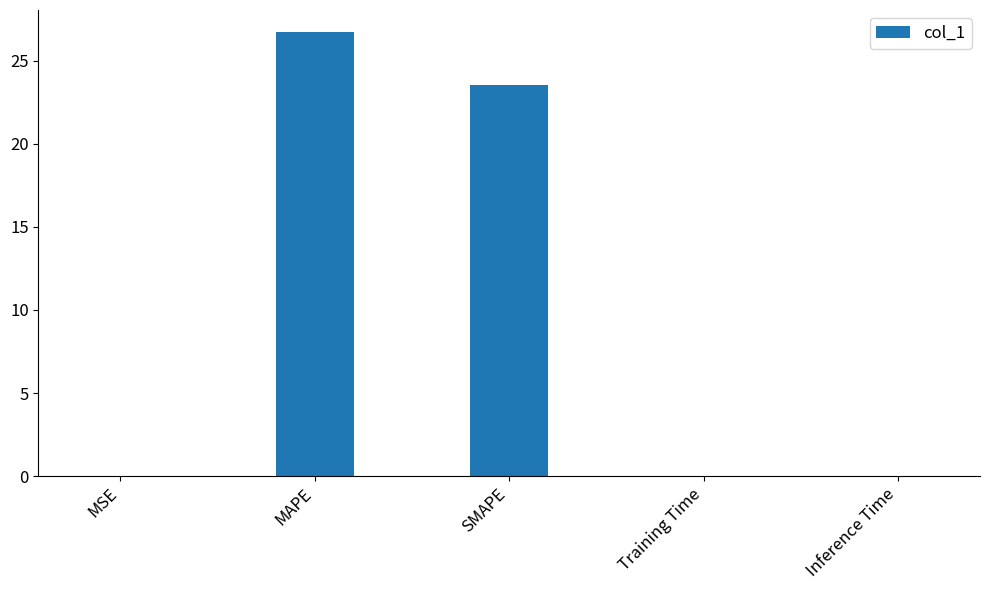

What is the sum of all values?

50.3